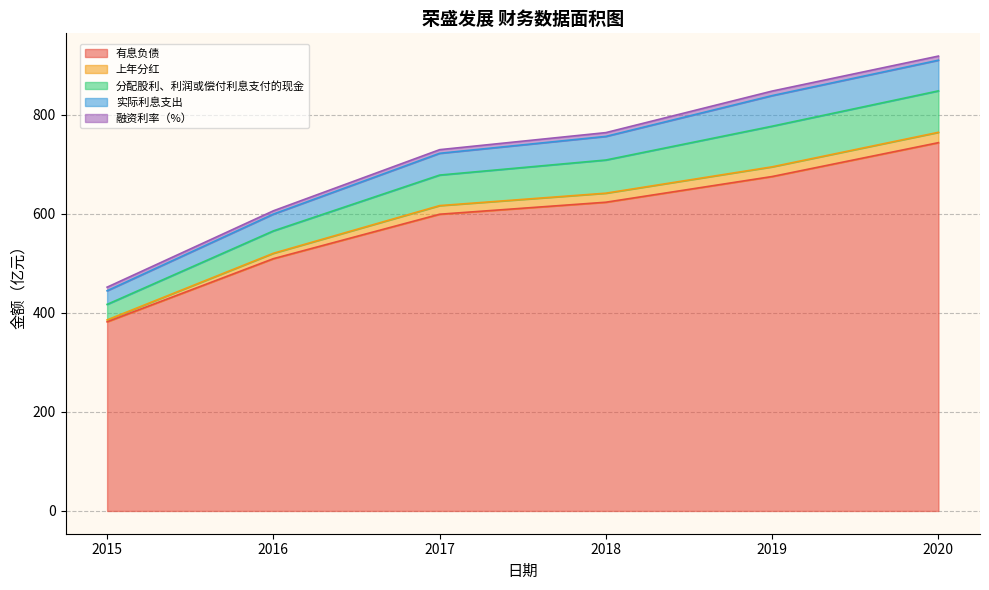

Which category has the highest value in the 有息负债 series?

2020